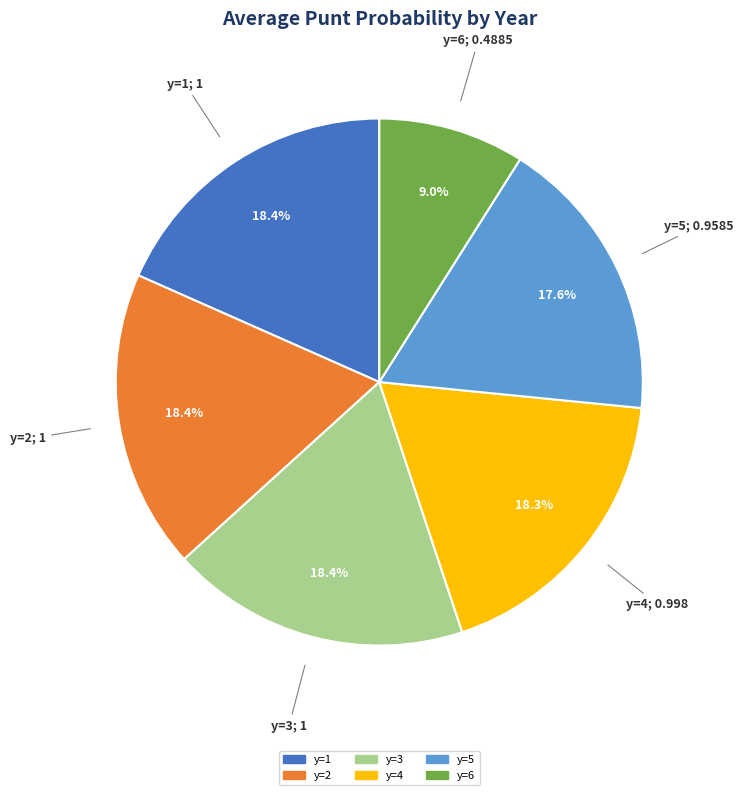

Is there any slice that represents more than half of the pie?

No